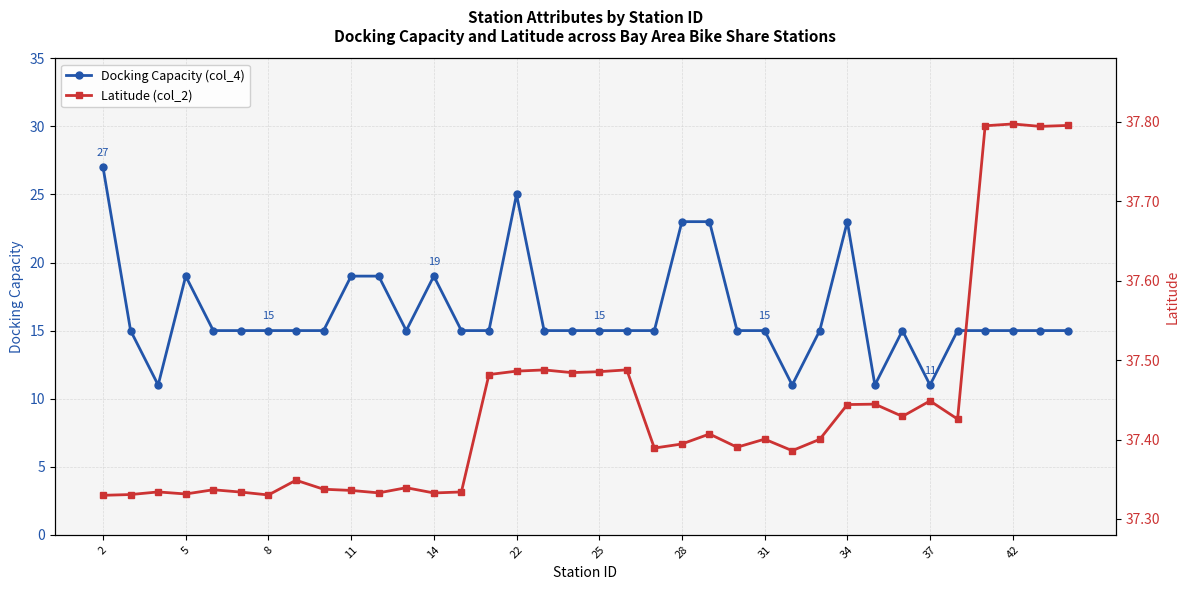

At which category does Docking Capacity (col_4) reach its first local peak?

5